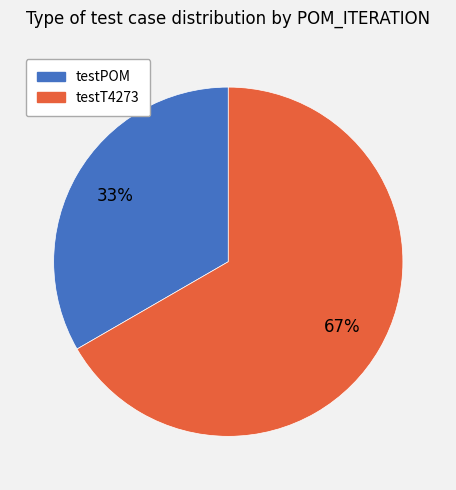

To the nearest percent, what percentage of the pie is testPOM?

33%